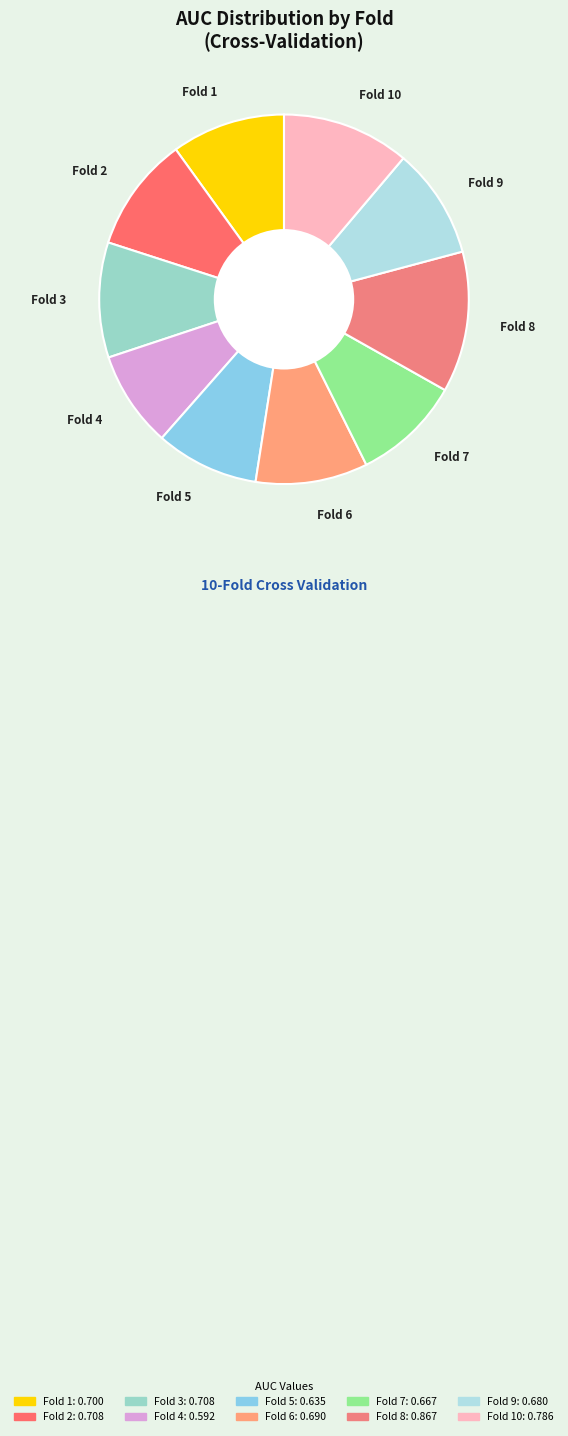

The Fold 8 slice represents 12% of the pie. True or false?

True